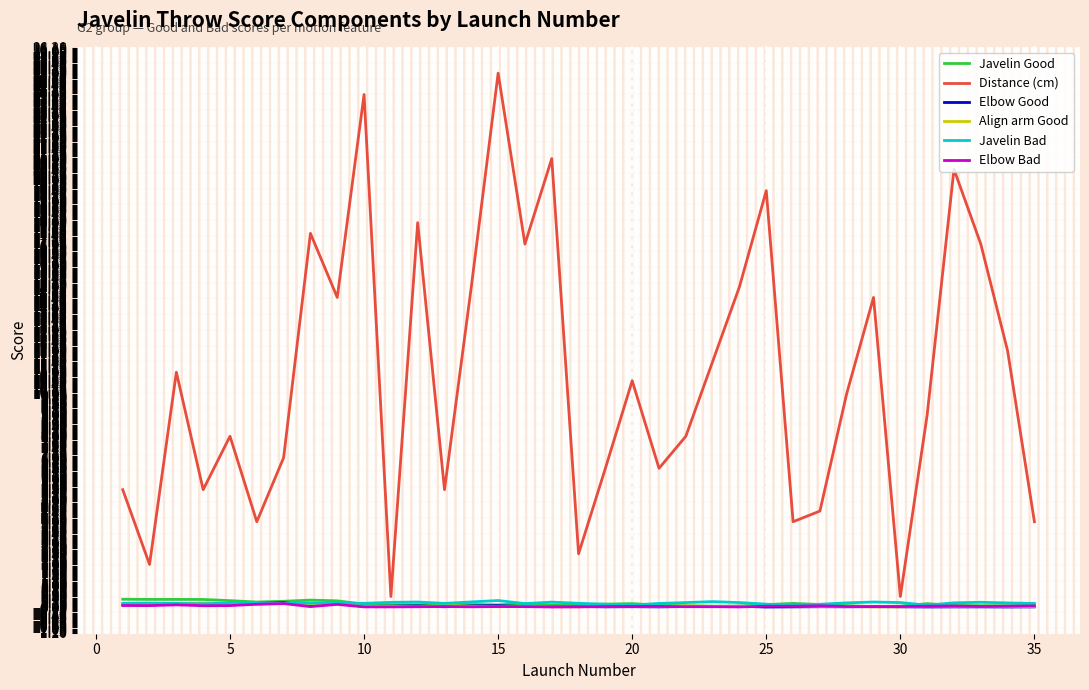

Which series has the largest total across all categories?

Distance (cm)